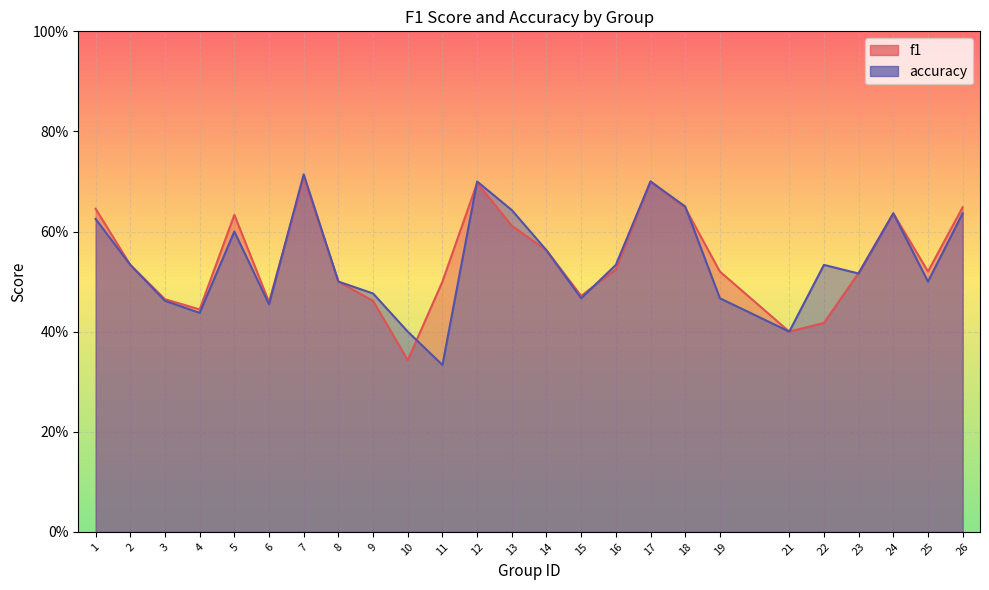

What is the sum of all accuracy values?

13.5